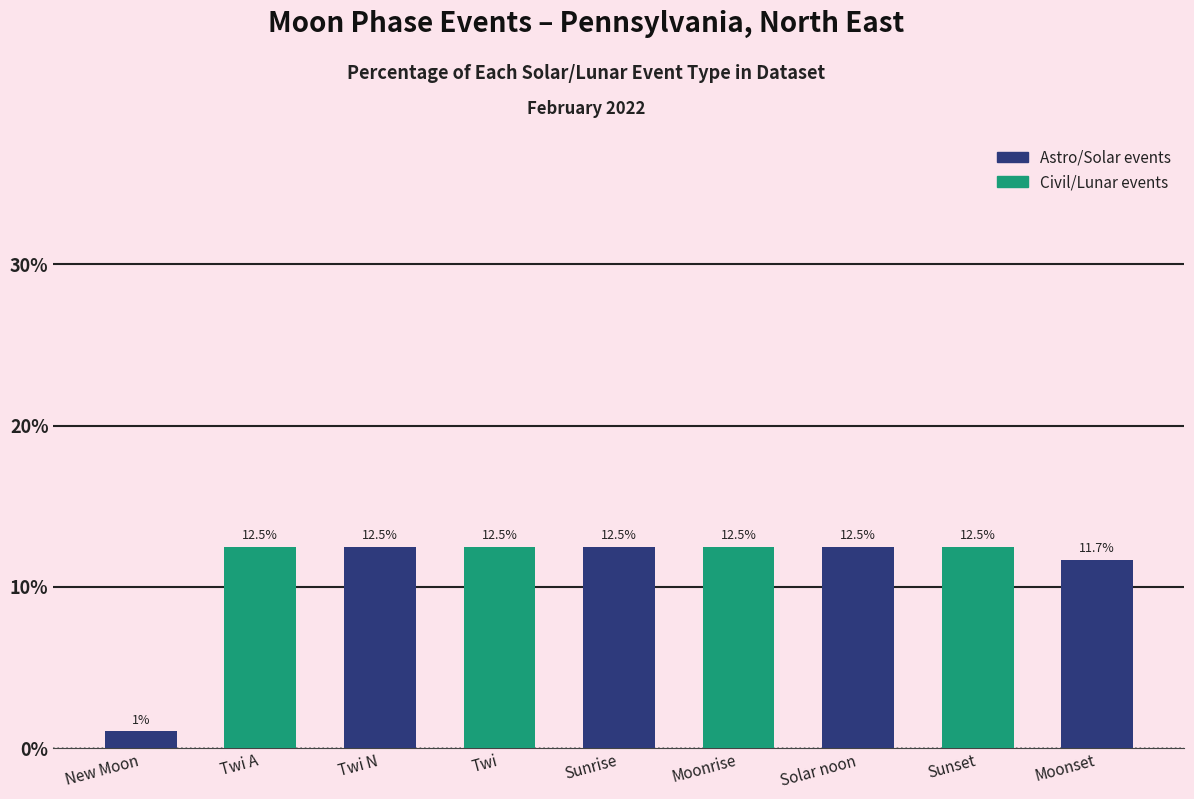

How many data points does each series have?

9